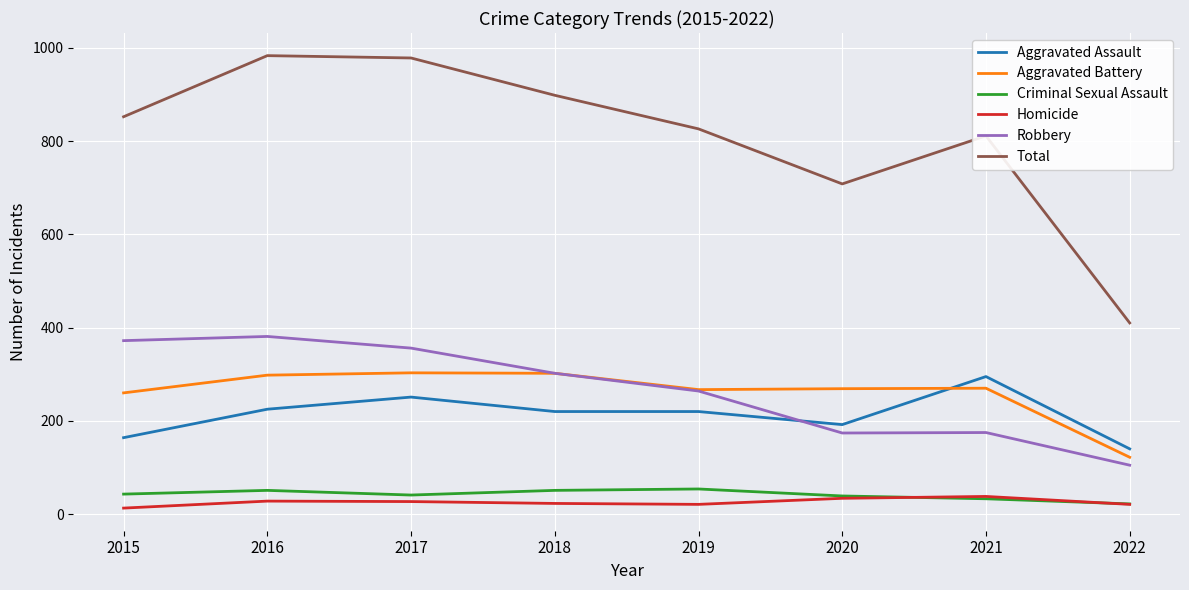

How many series are shown in this chart?

6